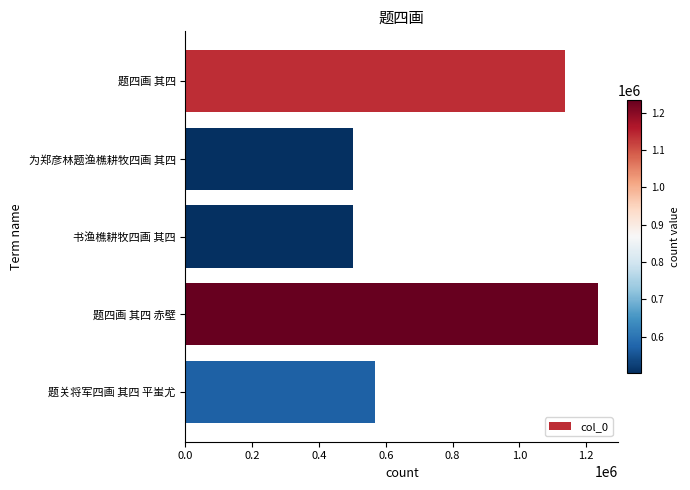

What is the difference between the maximum and minimum values?

731720